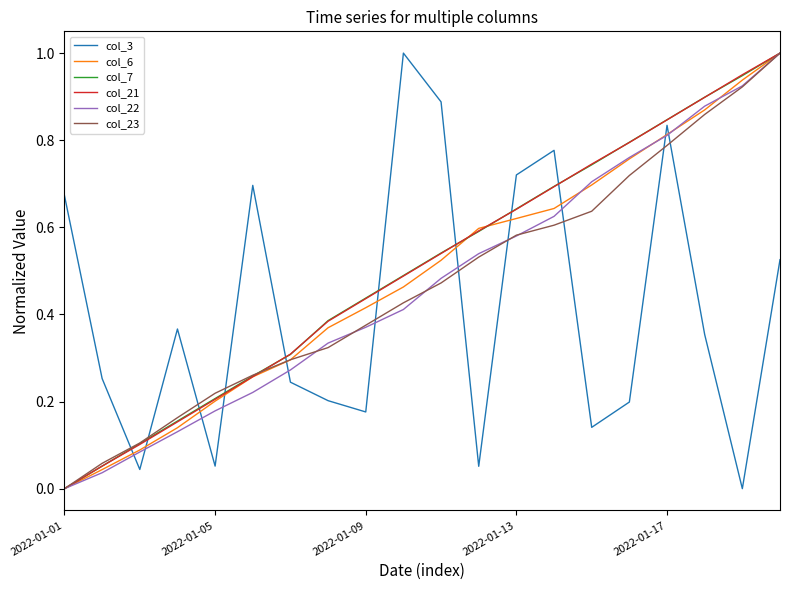

How many lines are shown in the chart?

6